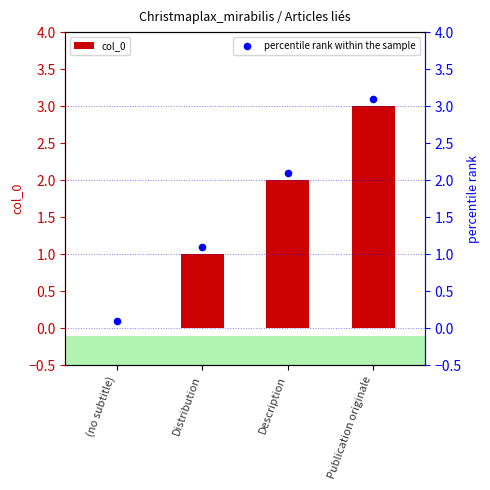

Which series contains the lowest Y value?

col_0